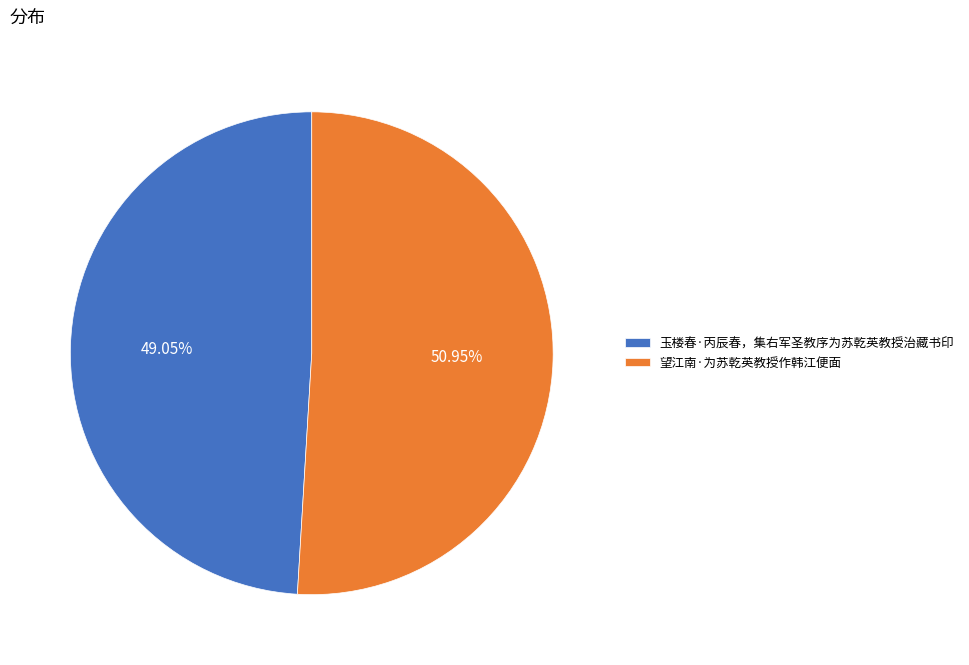

Combined, what portion of the pie is 玉楼春·丙辰春，集右军圣教序为苏乾英教授治藏书印 and 望江南·为苏乾英教授作韩江便面?

100.0%